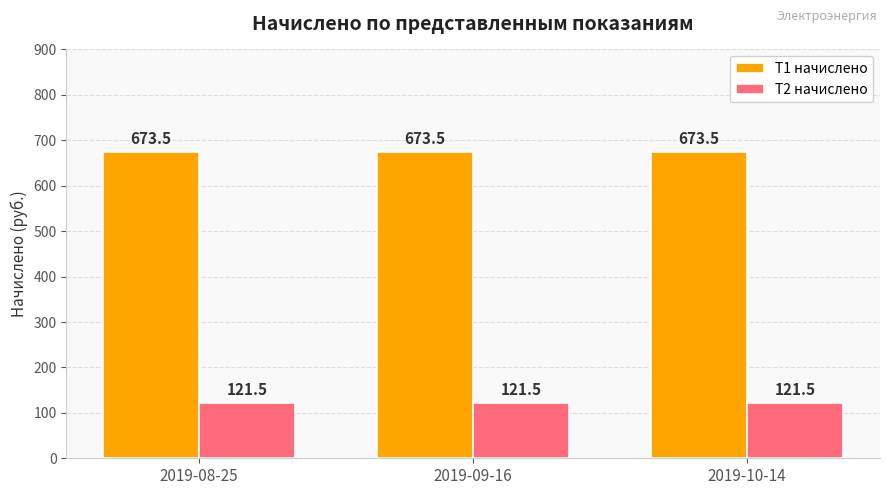

What is the approximate value of T2 начислено at 2019-08-25?

121.5